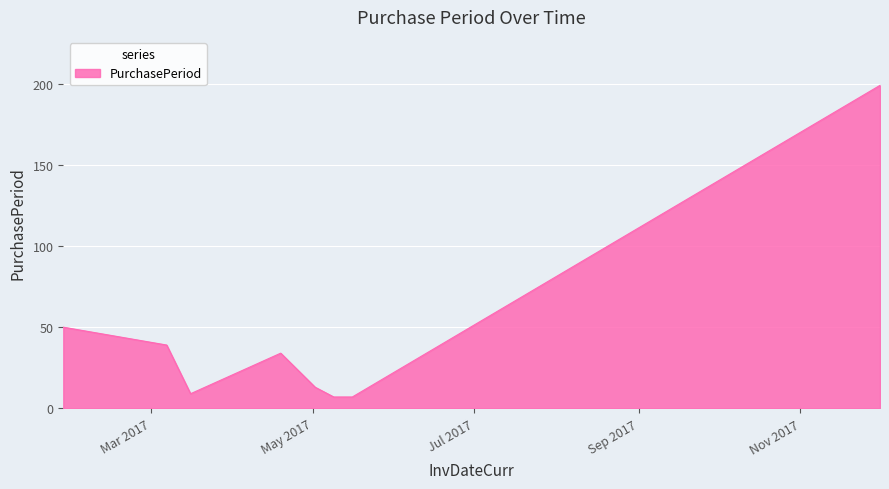

Does the chart display data point markers on the line(s)?

No